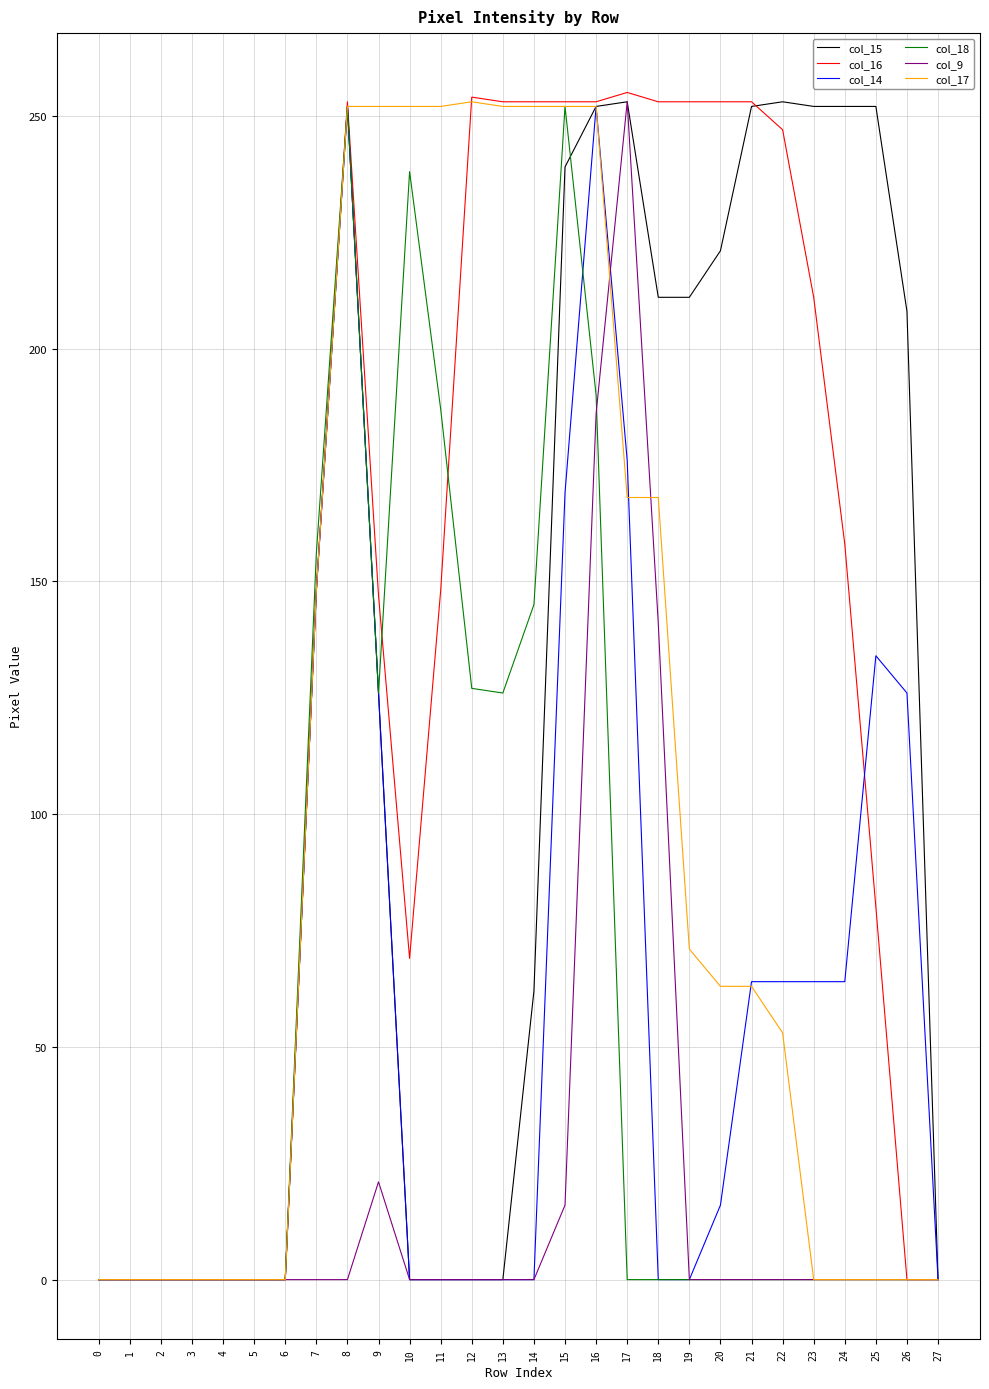

What is the greatest value displayed?

255